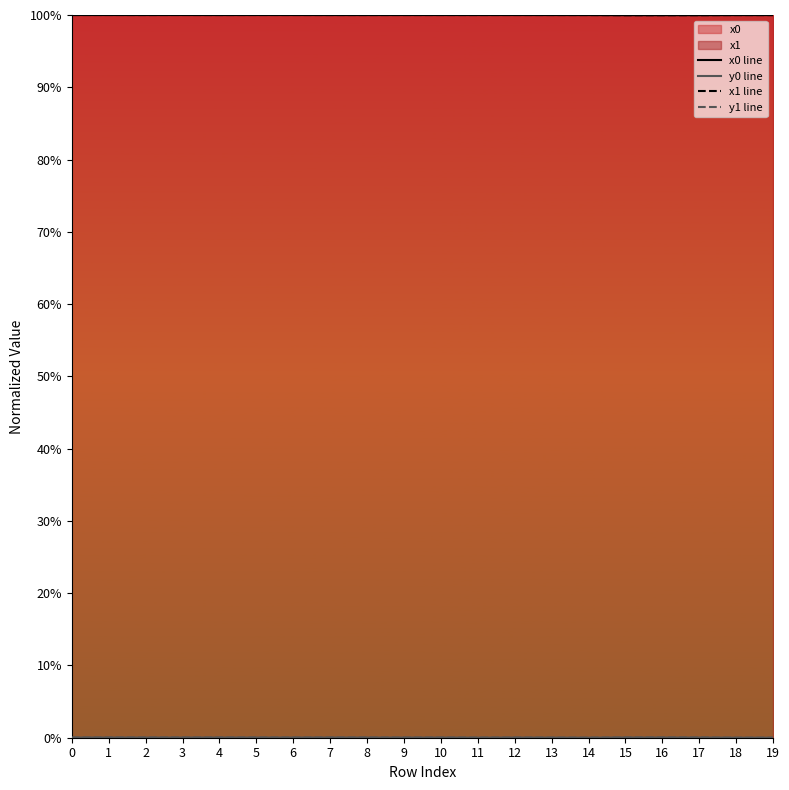

Count the number of categories in the chart.

20